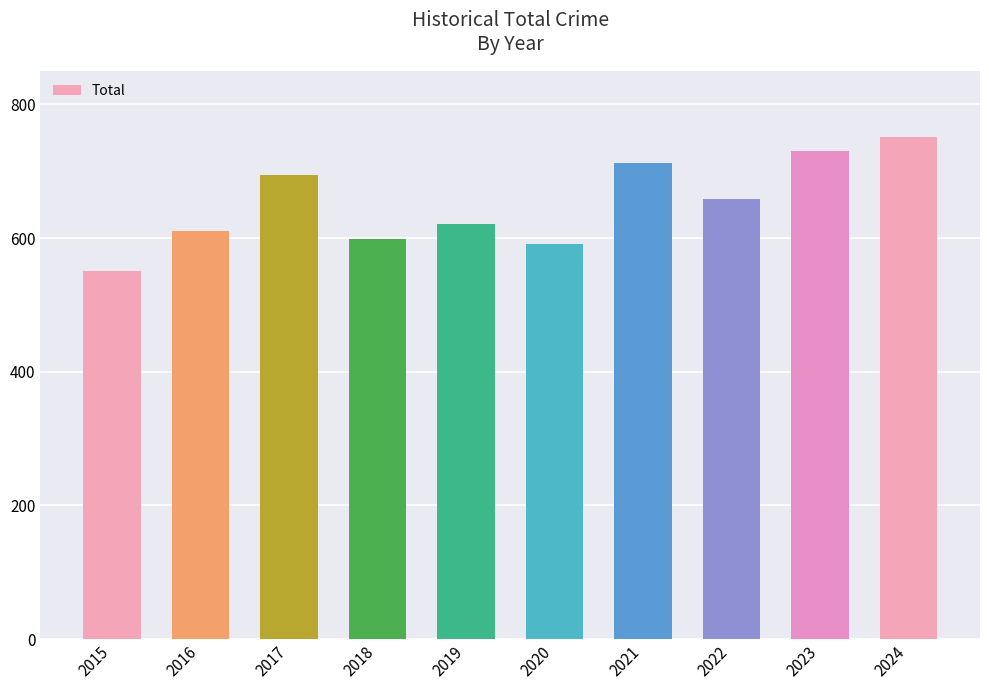

Read the value at 2016, to the nearest 50.

600